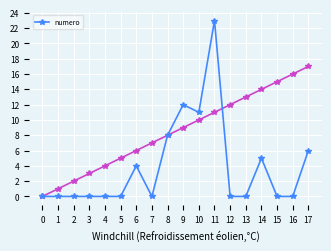

How many interior local valleys (lower than both neighbors) does the data have?

2